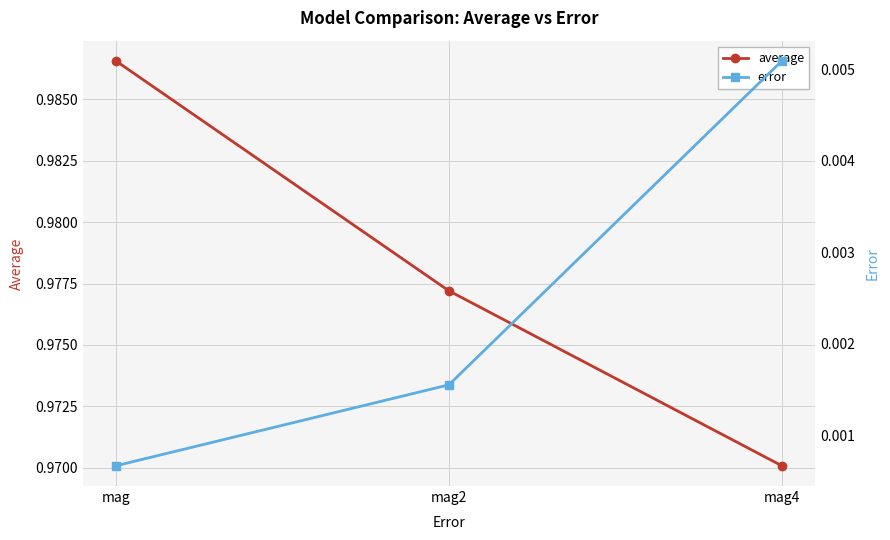

What is the label of the 3rd point from the right?

mag